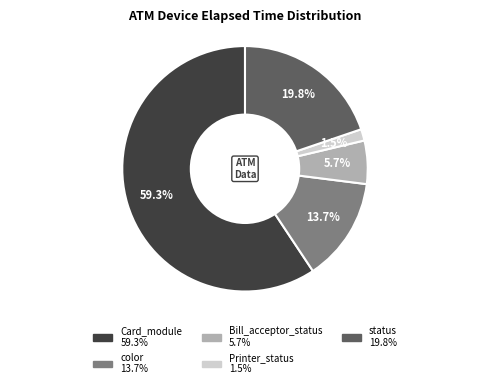

Is there any slice that represents more than half of the pie?

Yes